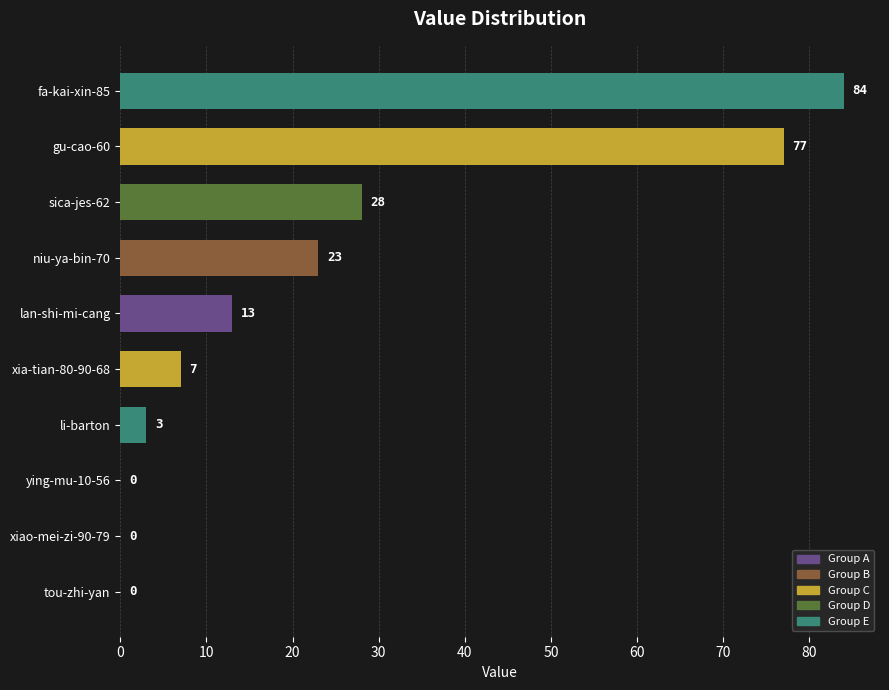

How many series are shown in this chart?

1